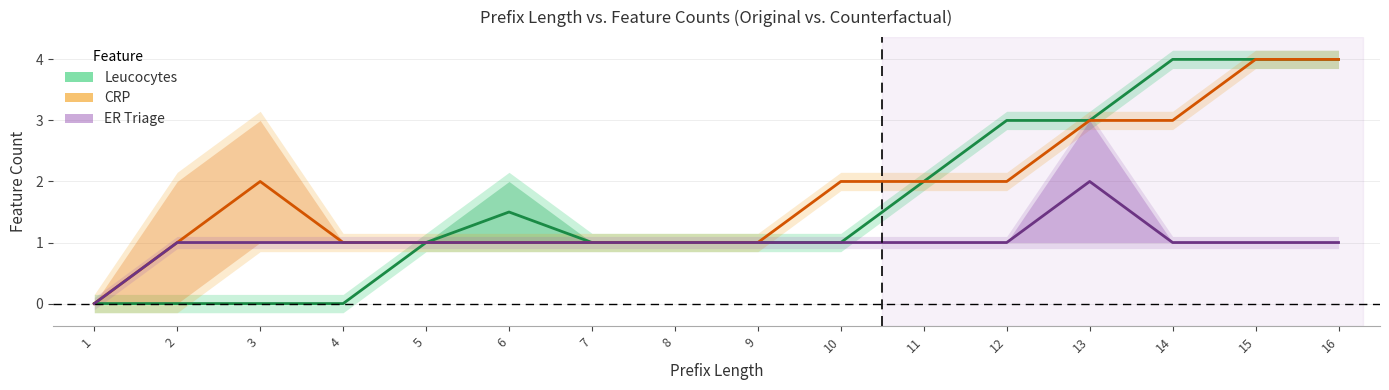

What is the maximum value shown in the chart?

4.0